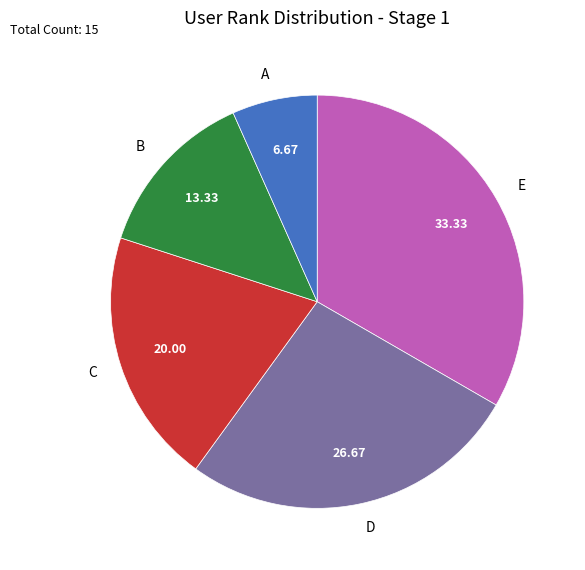

How many segments does this pie chart have?

5